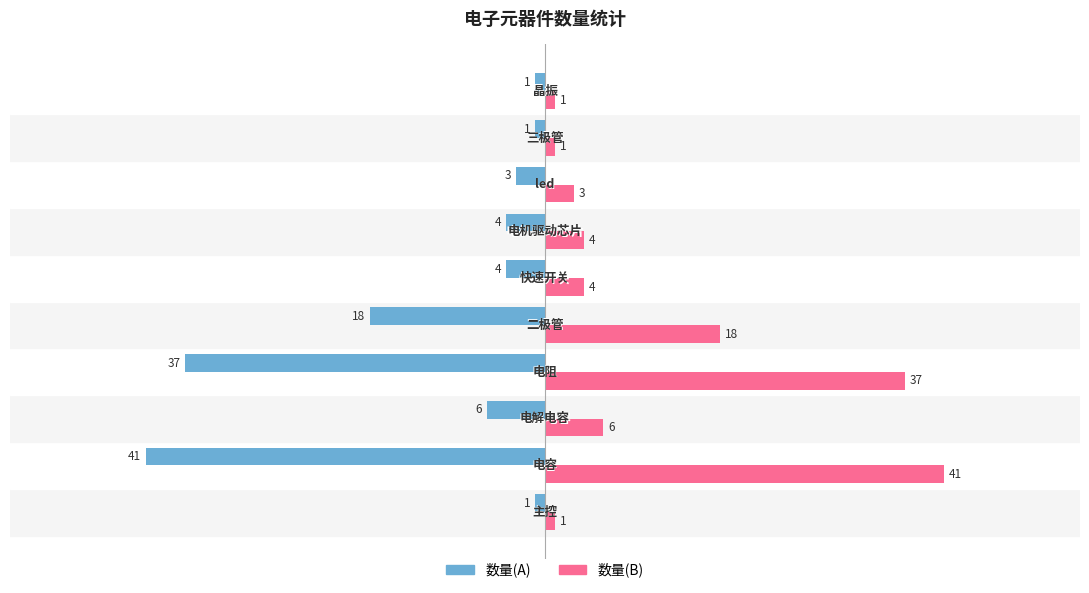

What is the sum of all 数量(A) values?

-116